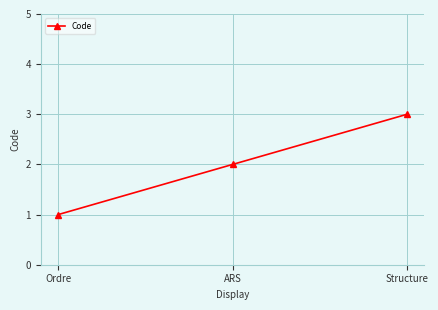

Reading left to right, transcribe all the data shown in this chart.

Ordre=1	ARS=2	Structure=3